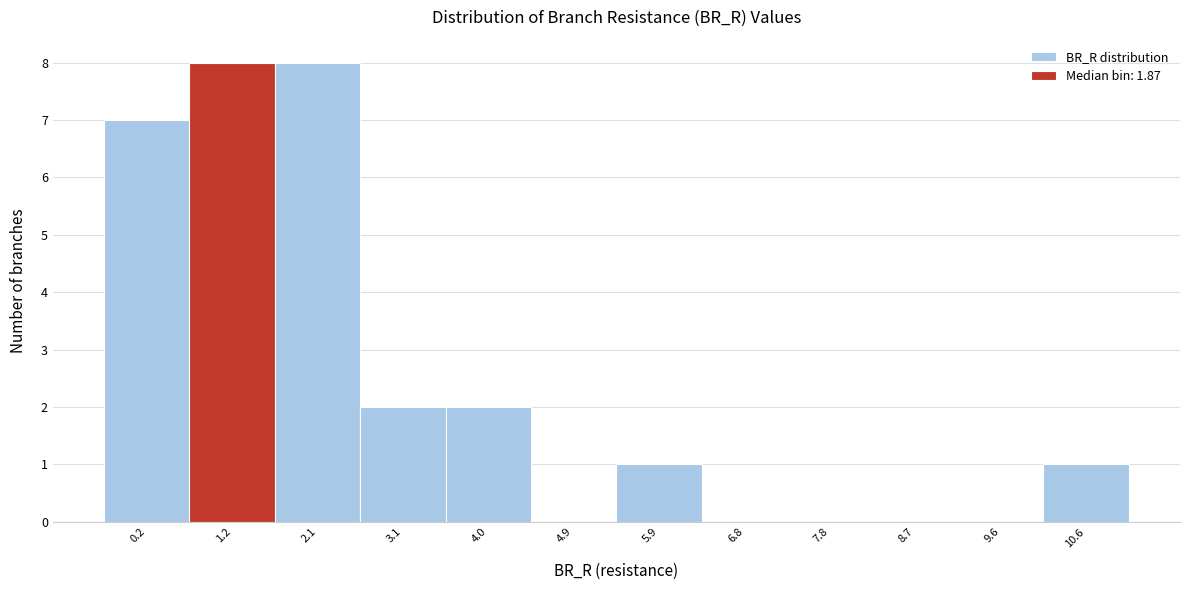

Reading left to right, transcribe all the data shown in this chart.

0.2=7	1.2=8	2.1=8	3.1=2	4.0=2	4.9=0	5.9=1	6.8=0	7.8=0	8.7=0	9.6=0	10.6=1